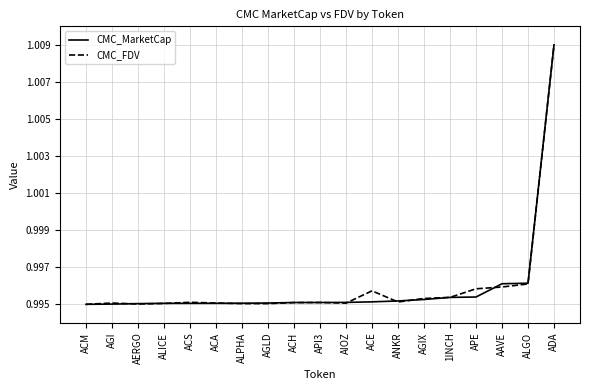

Which label corresponds to the largest value in the chart?

ADA